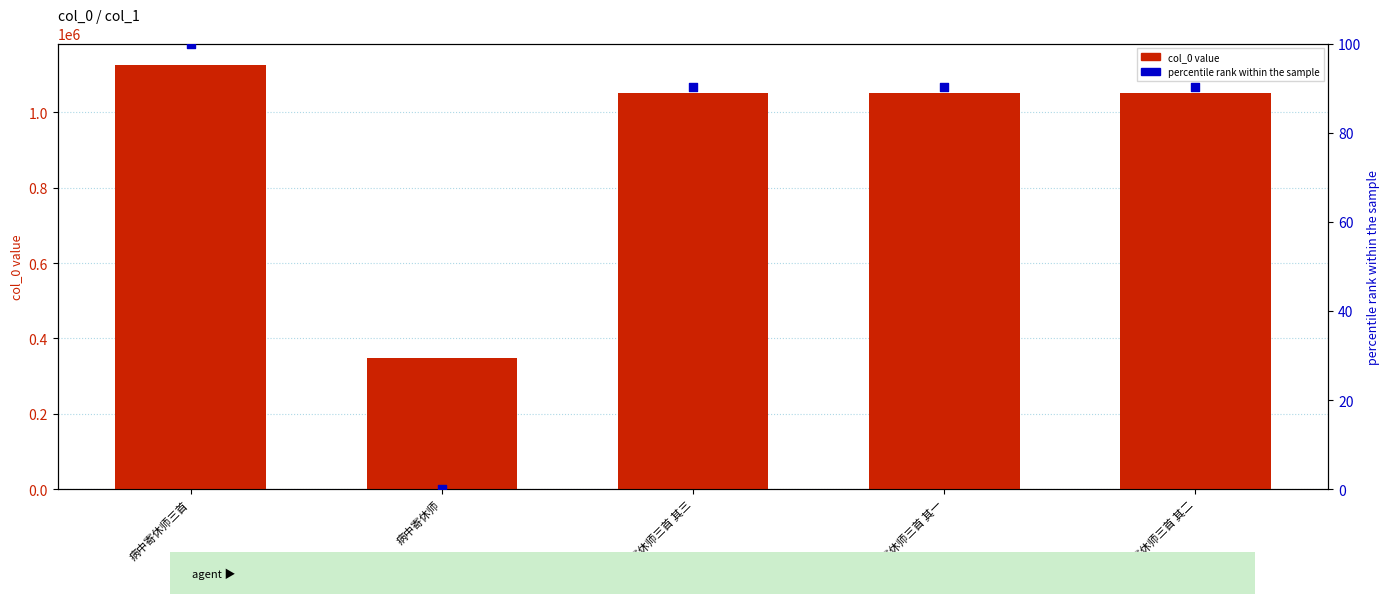

Which series has the widest spread of Y values?

col_0 value